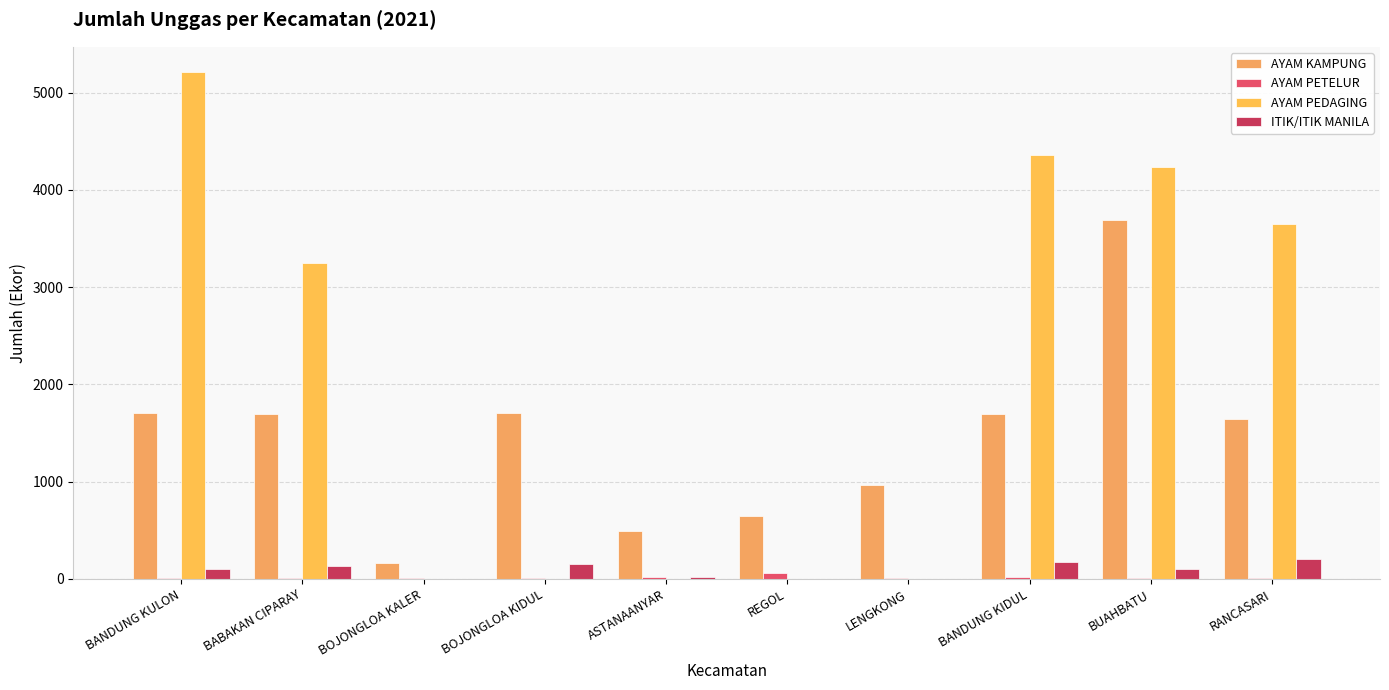

Where is AYAM KAMPUNG nearest to the value 1927?

BANDUNG KULON